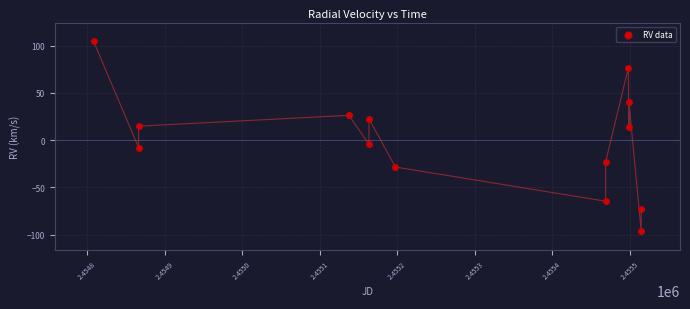

What is the range of X values (max minus min)?

706.1